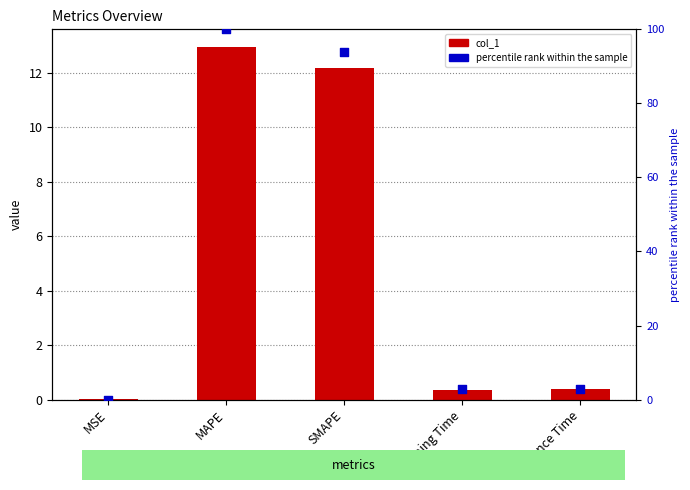

At how many categories does at least one series exceed 46?

2